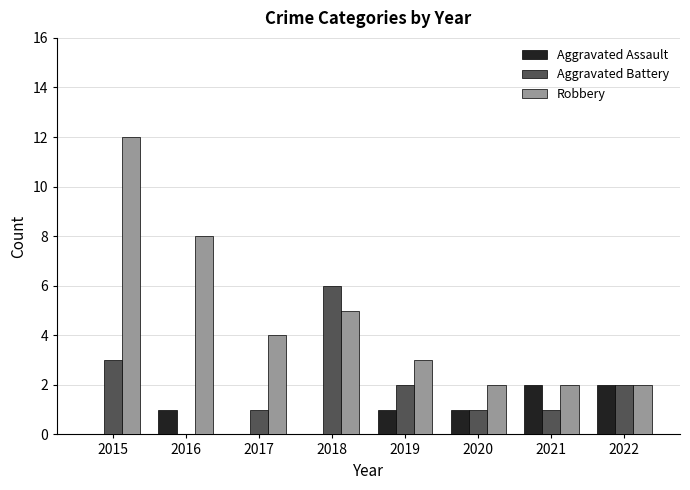

Which series has the largest total across all categories?

Robbery